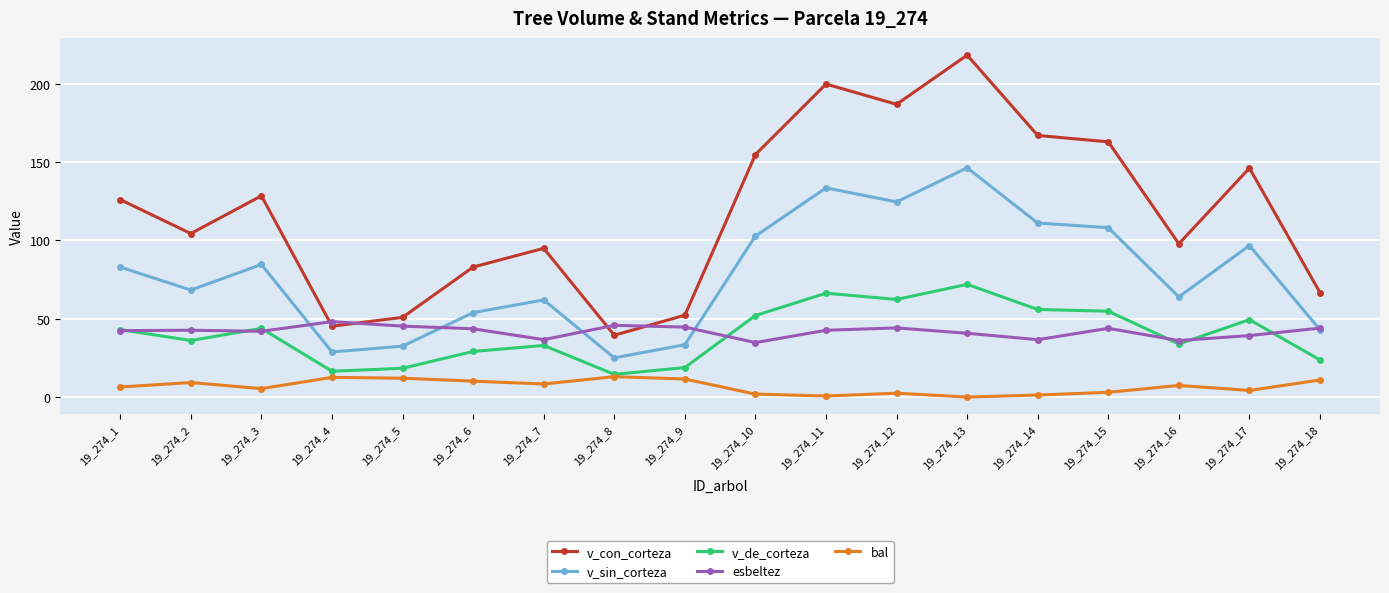

How many values in the bal series exceed 7?

9